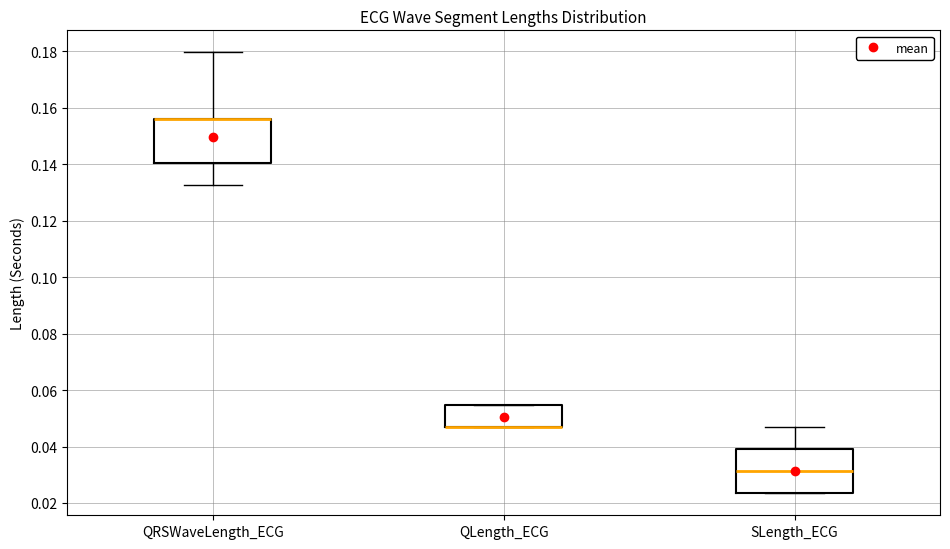

Reading left to right, read every box against the y-axis: the position of its median line, the range the box covers, and the ends of its whiskers. The values are not printed on the chart, so give them approximately, as read against the axis.

QRSWaveLength_ECG: median 0.156 (drawn on the box's upper edge), box 0.140 to 0.156, whiskers 0.132 to 0.180
QLength_ECG: median 0.046 (drawn on the box's lower edge), box 0.046 to 0.054, whiskers 0.046 to 0.054
SLength_ECG: median 0.032, box 0.024 to 0.040, whiskers 0.024 to 0.046